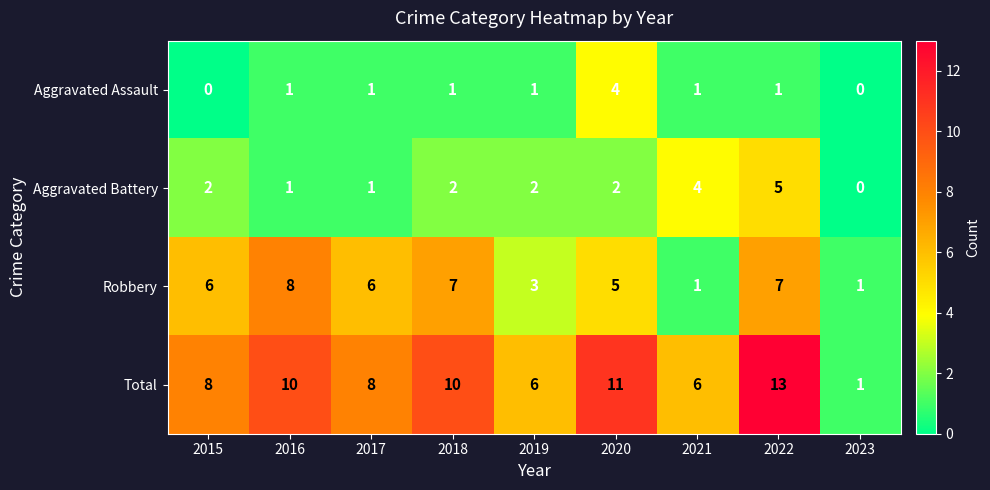

Which series changed the most between 2020 and 2021?

Total